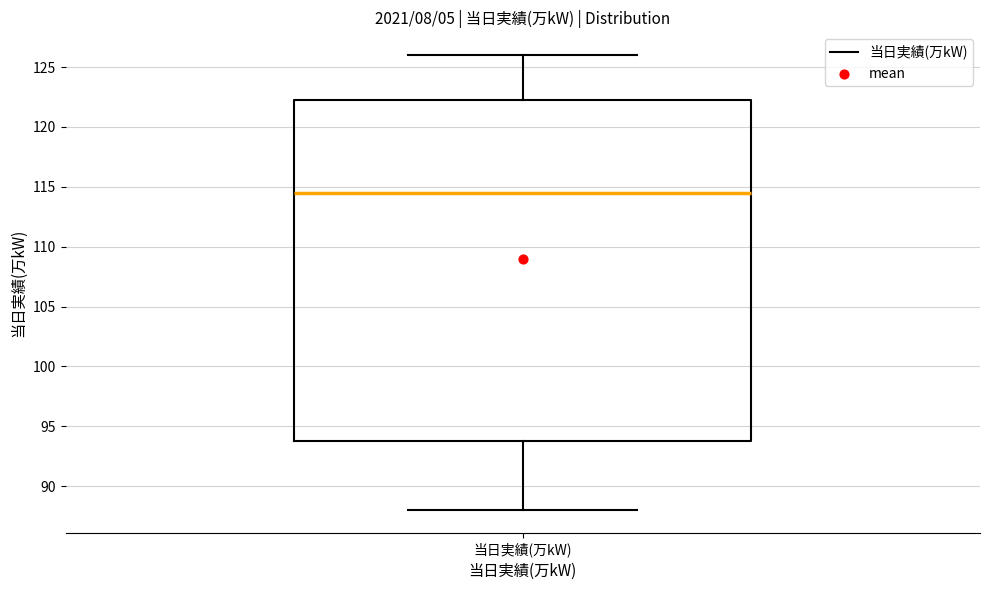

Read this box plot against the y-axis: the position of the median line, the range covered by the box, and the ends of both whiskers. The values are not printed on the chart, so give them approximately, as read against the axis.

median 114.5, box 94.0 to 122.5, whiskers 88.0 to 126.0